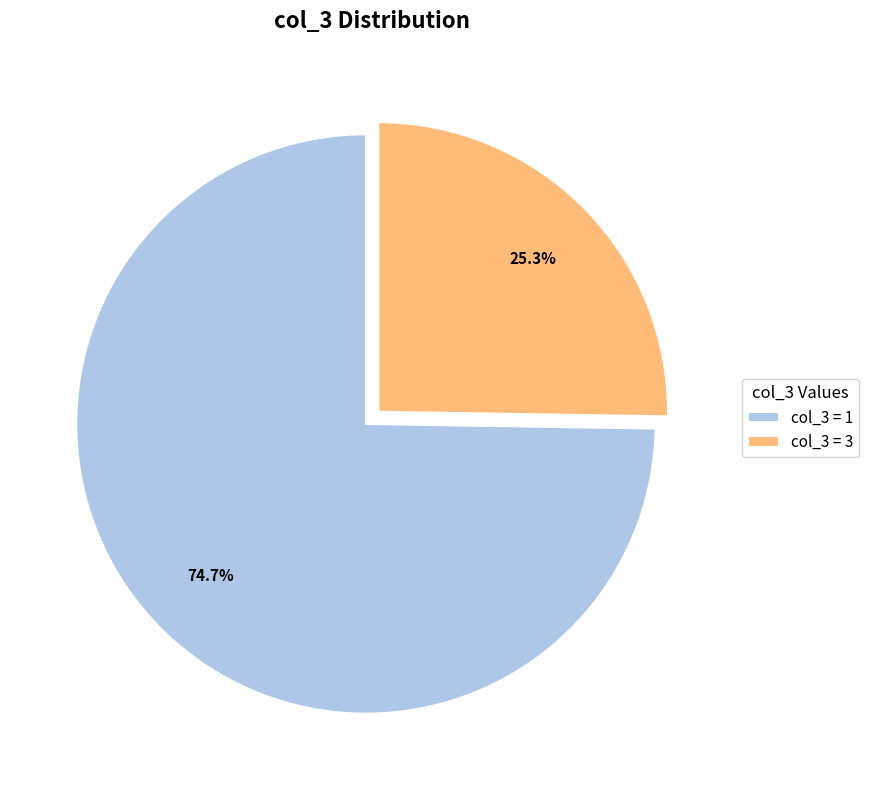

Rank the categories by value from highest to lowest.

col_3 = 1, col_3 = 3